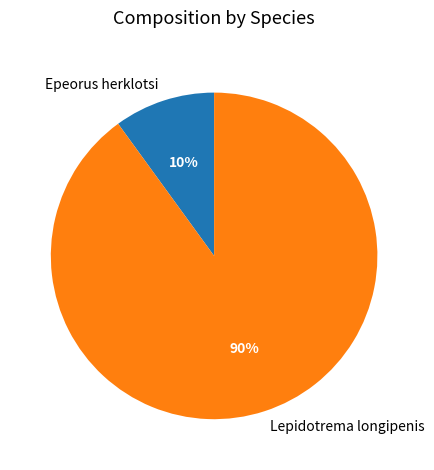

Rank the categories by value from lowest to highest.

Epeorus herklotsi, Lepidotrema longipenis